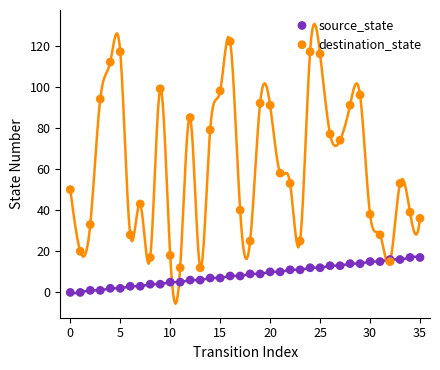

Which series has the widest spread of Y values?

destination_state